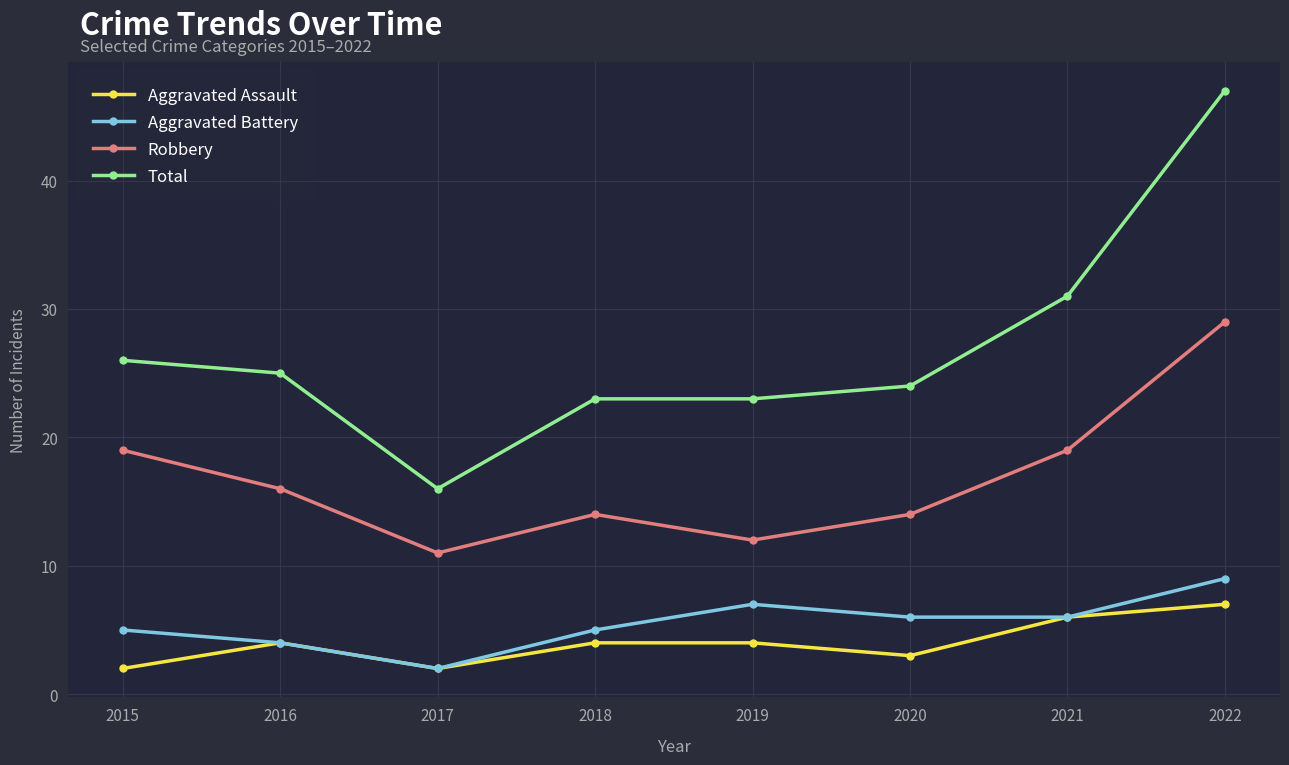

The value of Robbery at 2021 is 31. True or false?

False